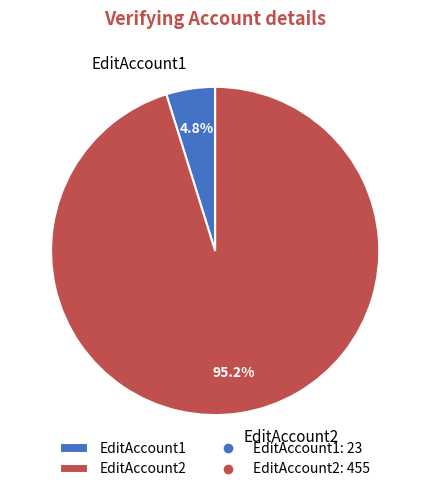

Which category has the biggest portion of the pie?

EditAccount2